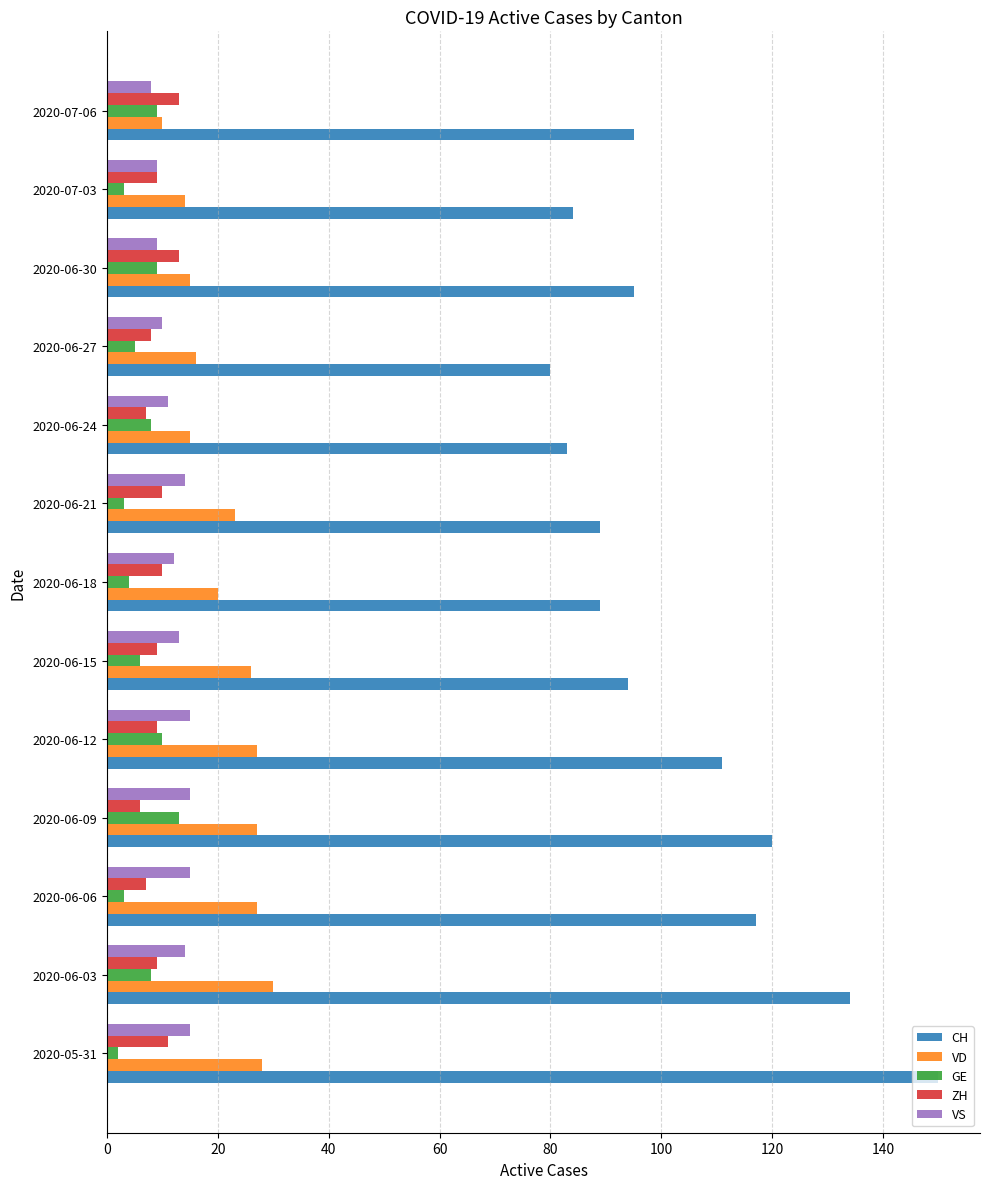

At how many categories does at least one series exceed 87?

10